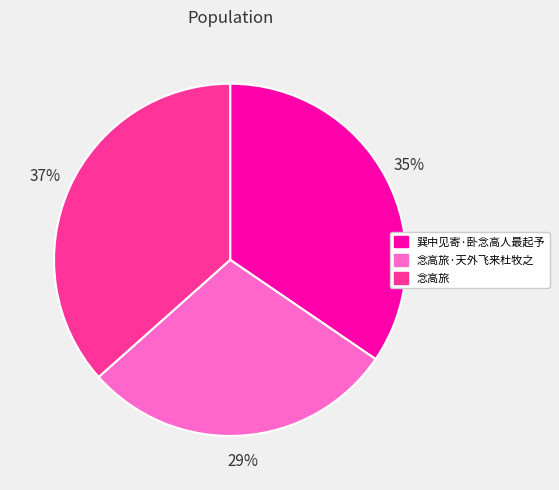

Do 念高旅·天外飞来杜牧之 and 念高旅 together represent more than half of the pie?

Yes